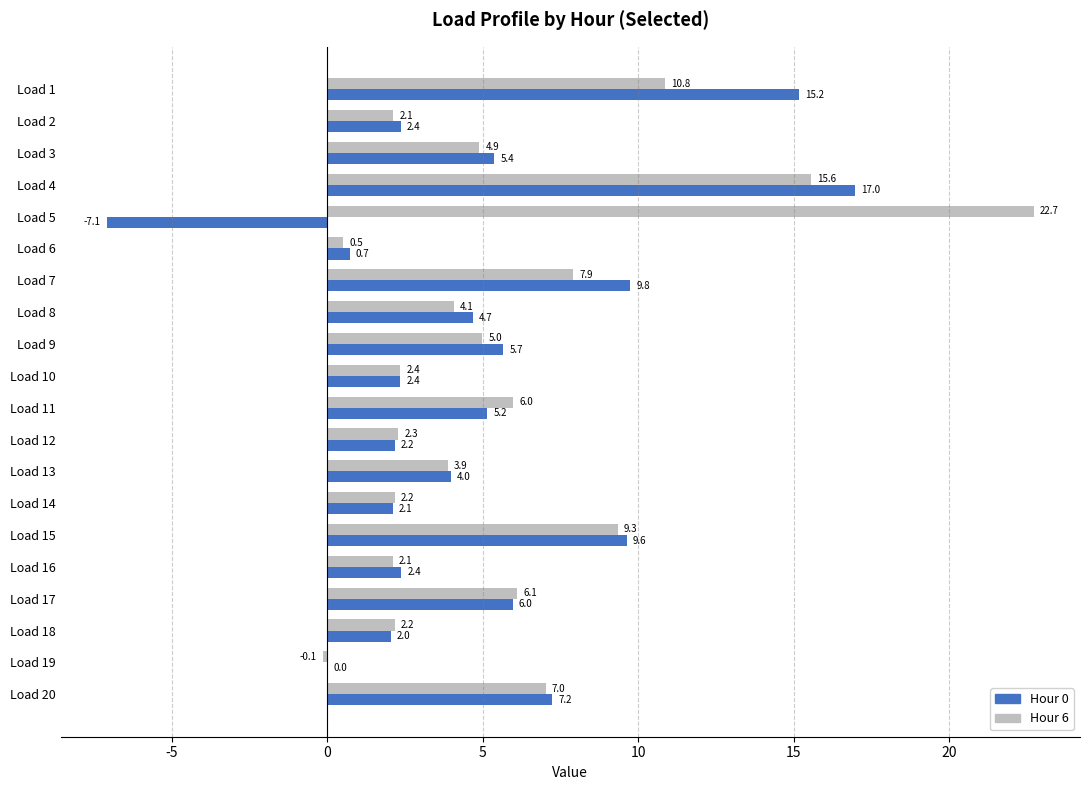

Is it true that Hour 6 equals 4.2 at Load 15?

False